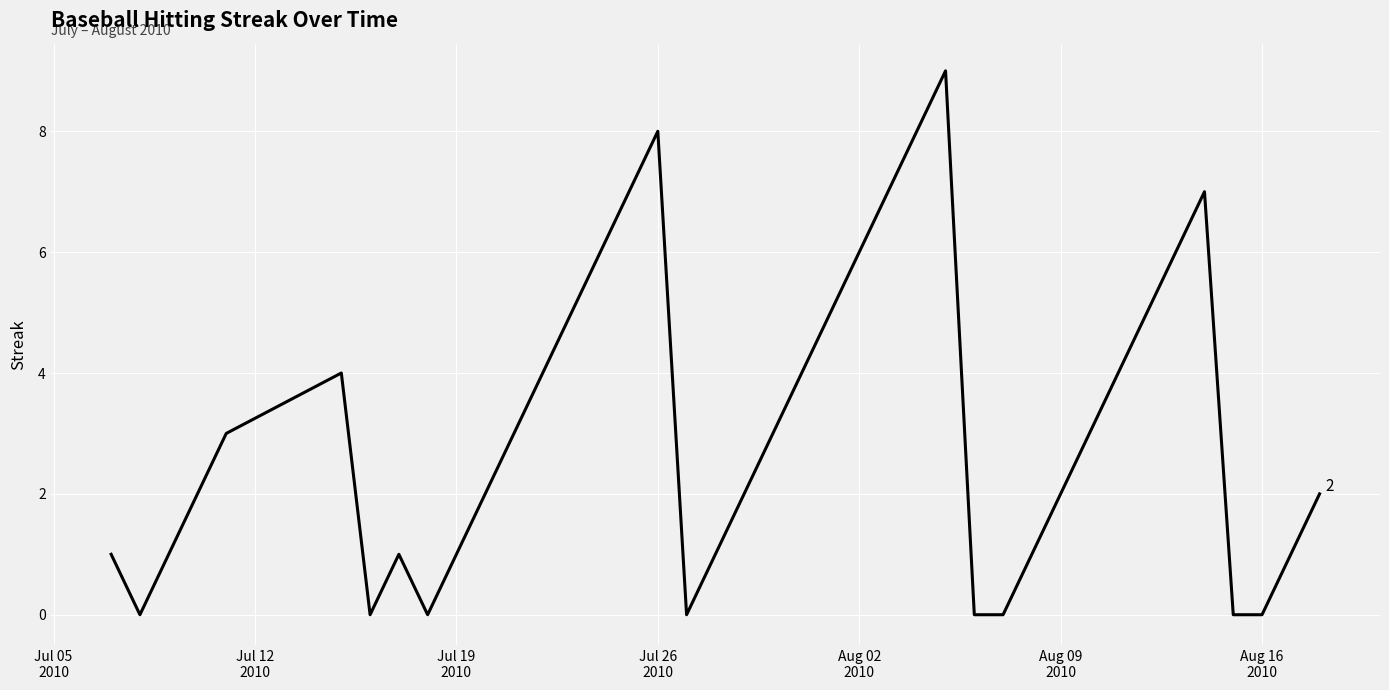

What is the greatest value displayed?

9